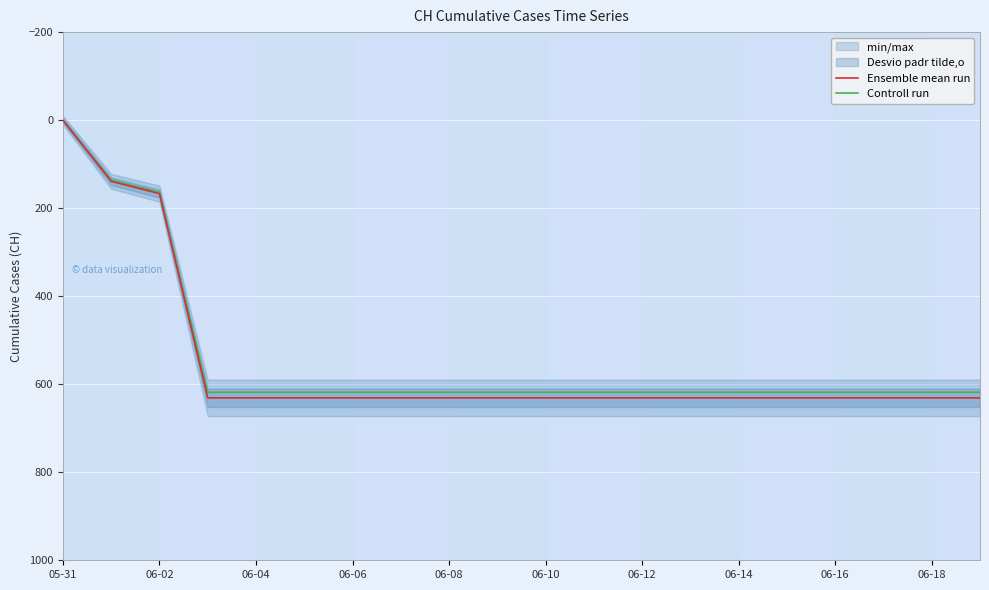

At how many categories does at least one series exceed 492?

17